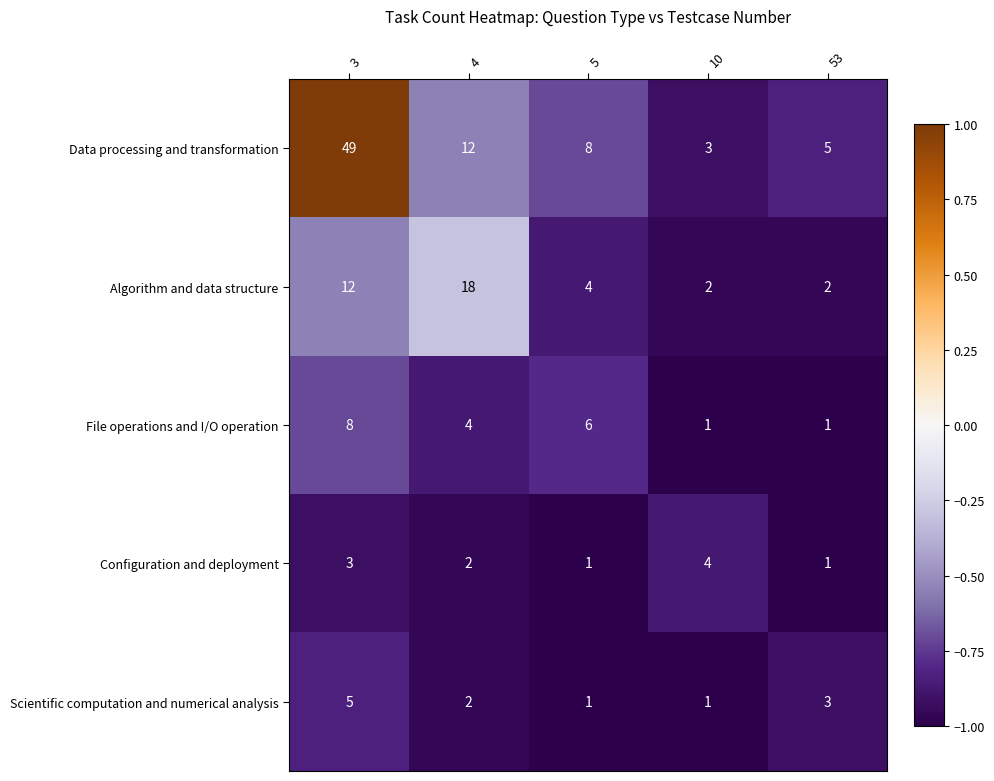

What is the difference between the maximum and minimum values in the Scientific computation and numerical analysis series?

4